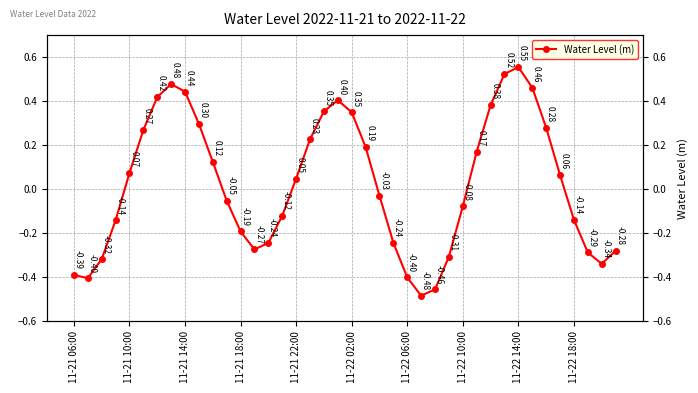

Which category has the highest value across all series?

11-22 14:00